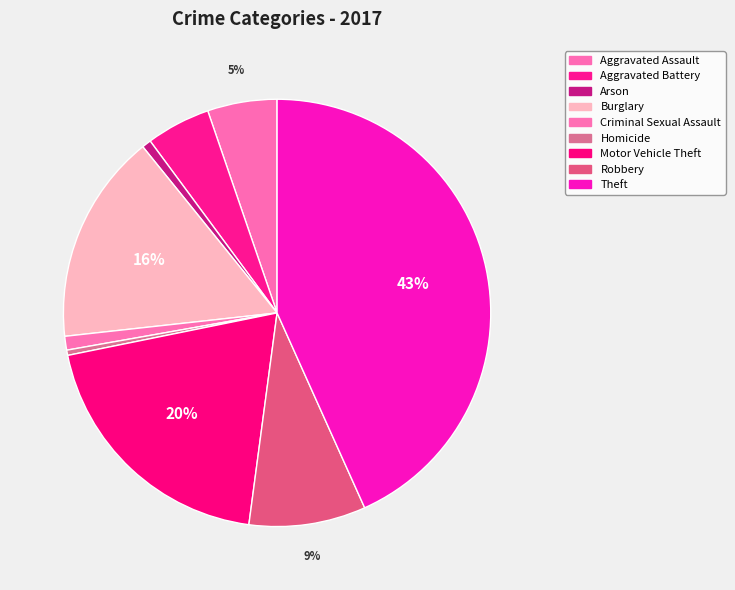

How many segments does this pie chart have?

9